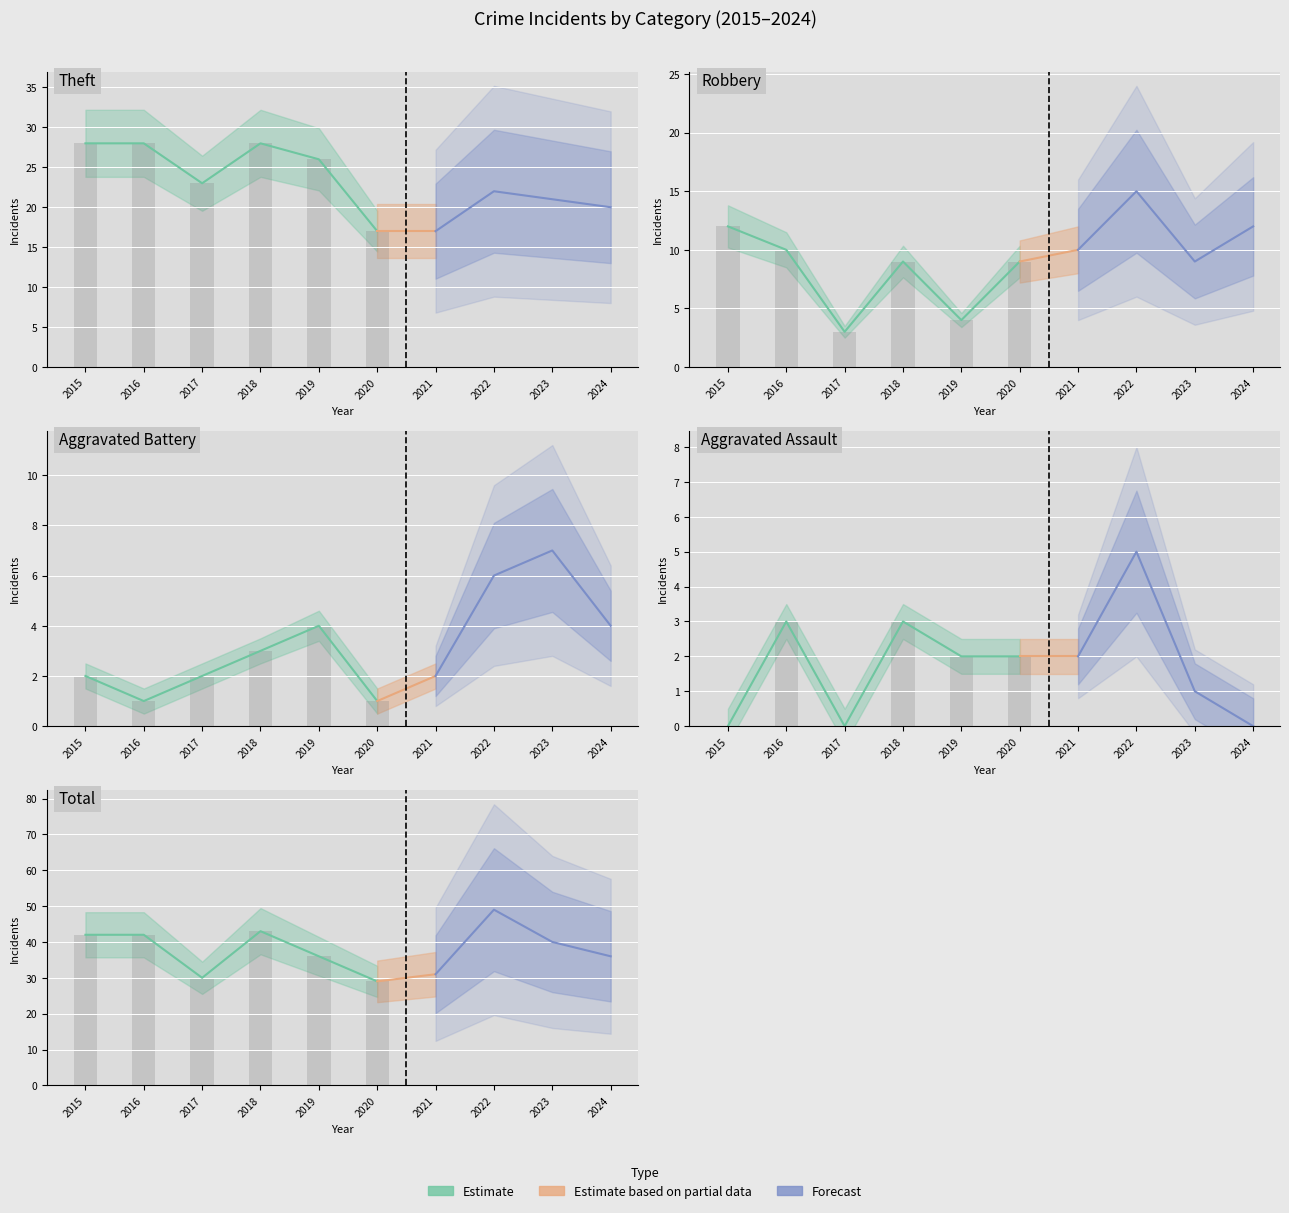

Count the Aggravated Assault values in the range 0 to 3.

9